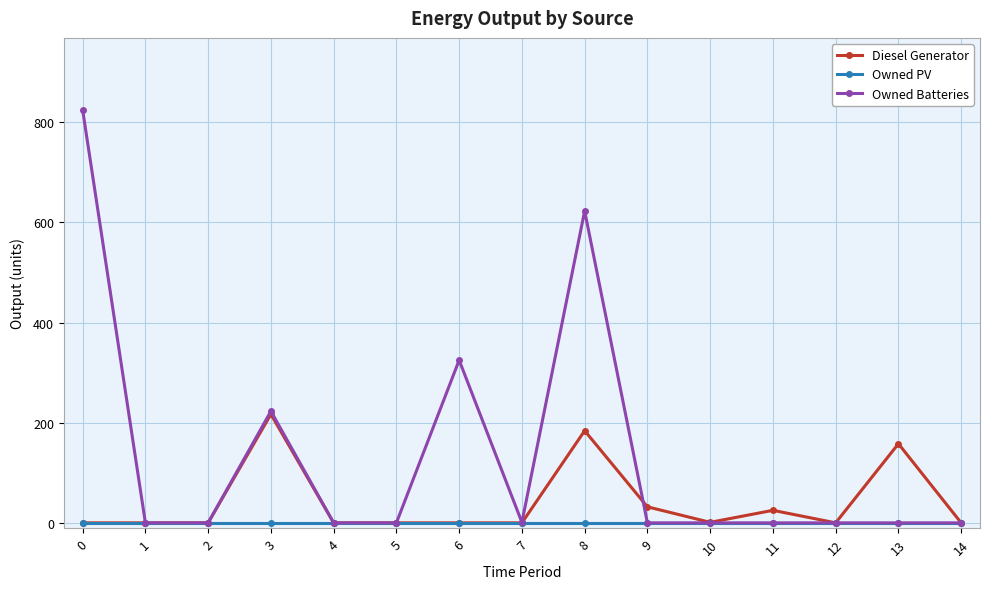

The value of Owned PV at 5 is 0. True or false?

True